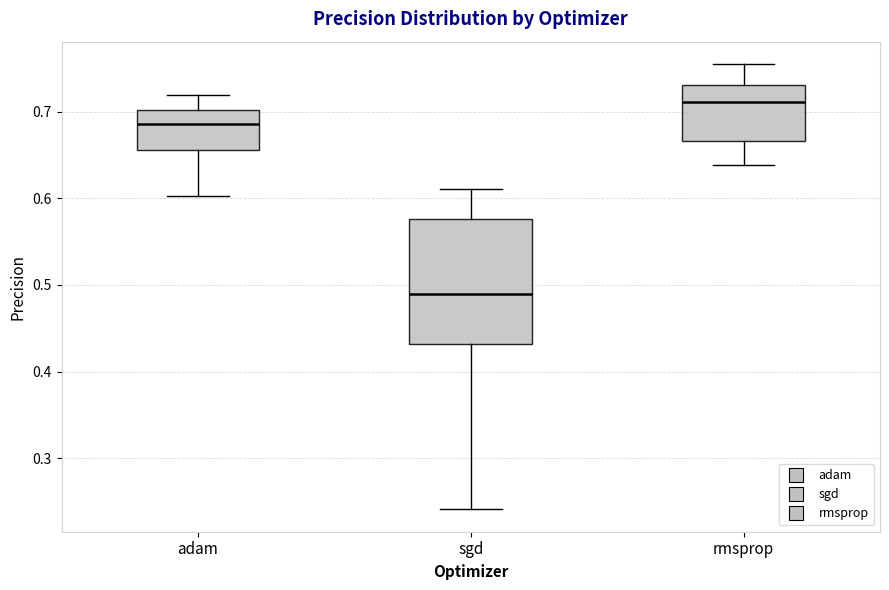

Where does the upper whisker of the box for sgd end on the y-axis? The values are not printed on the chart, so give them approximately, as read against the axis.

0.61